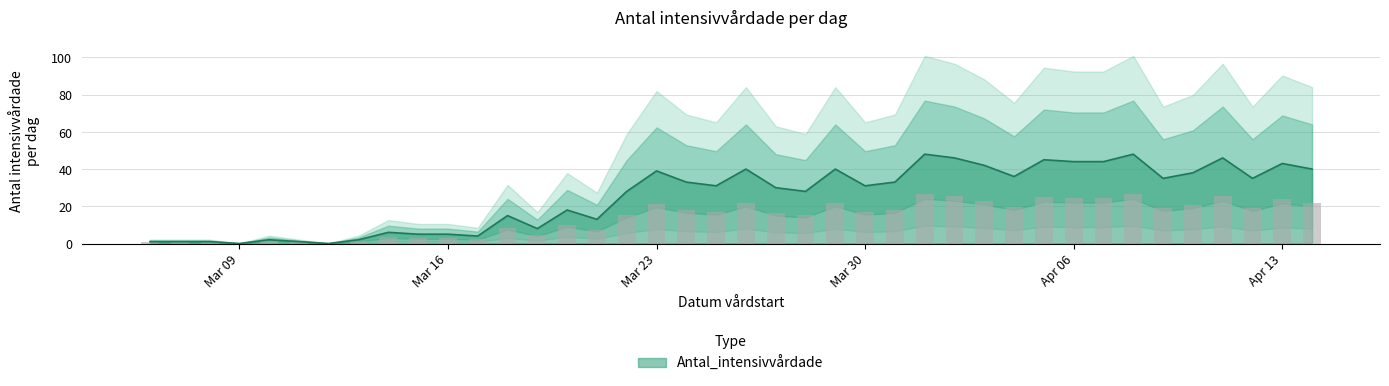

Reading right to left, transcribe all the data shown in this chart.

40	43	35	46	38	35	48	44	44	45	36	42	46	48	33	31	40	28	30	40	31	33	39	28	13	18	8	15	4	5	5	6	2	0	1	2	0	1	1	1